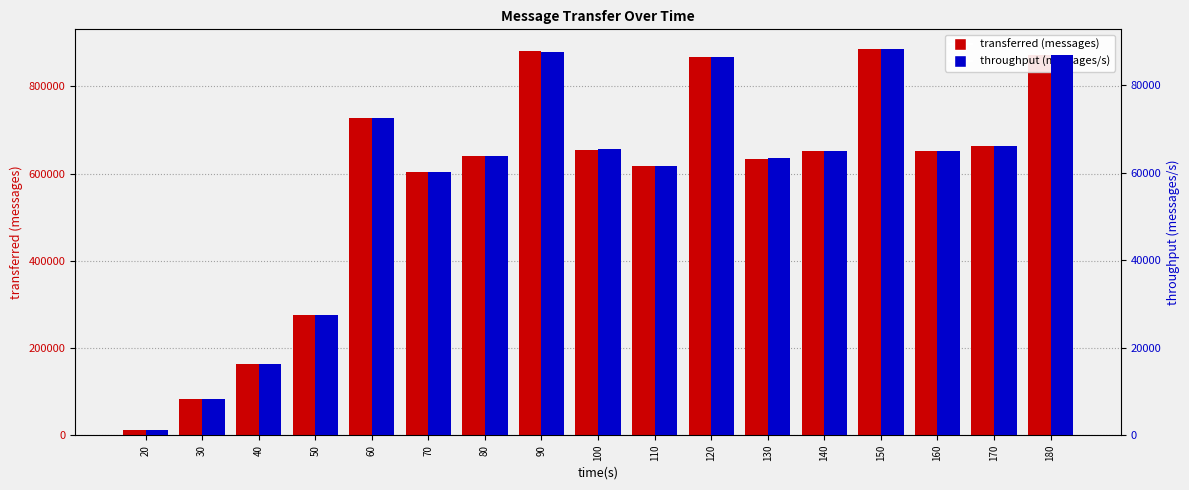

Rank the series by their average value, from highest to lowest.

transferred (messages), throughput (messages/s)